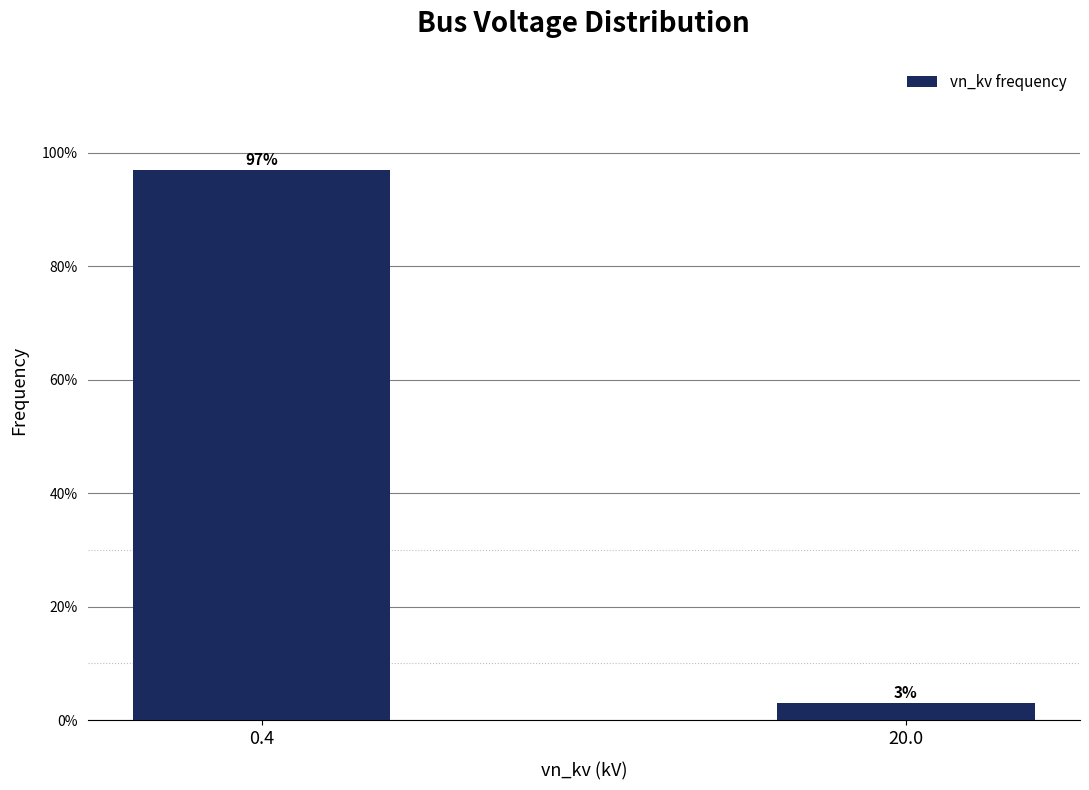

Reading right to left, what are all the values shown in this chart?

20.0=3.0	0.4=97.0